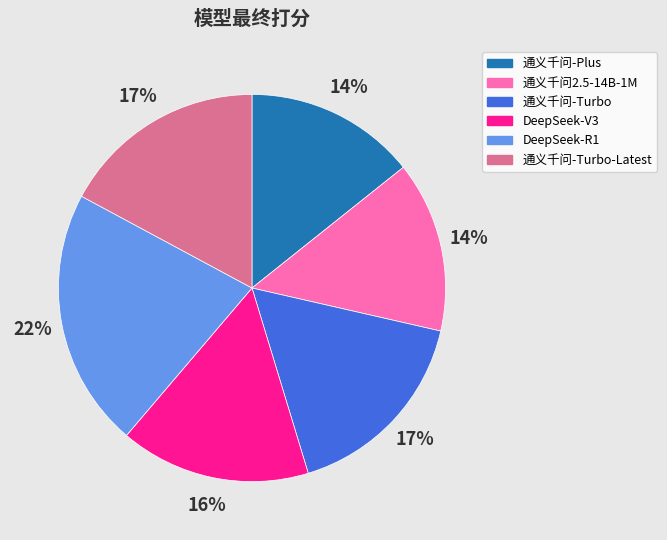

To the nearest percent, what is the difference between the DeepSeek-V3 and 通义千问-Turbo slice percentages?

1%